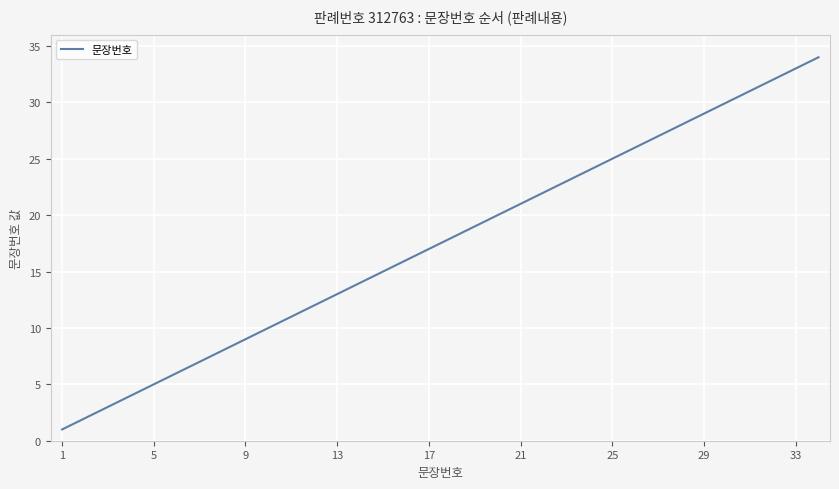

What is the greatest value displayed?

34